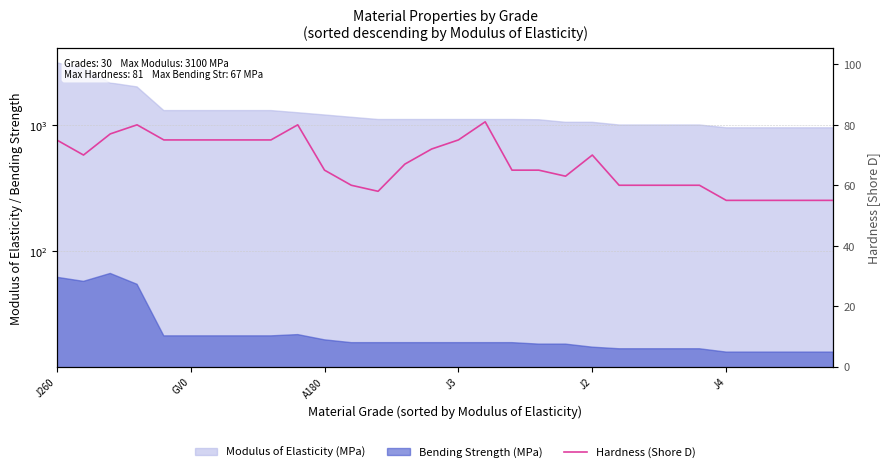

The value at 18 is 98. True or false?

False